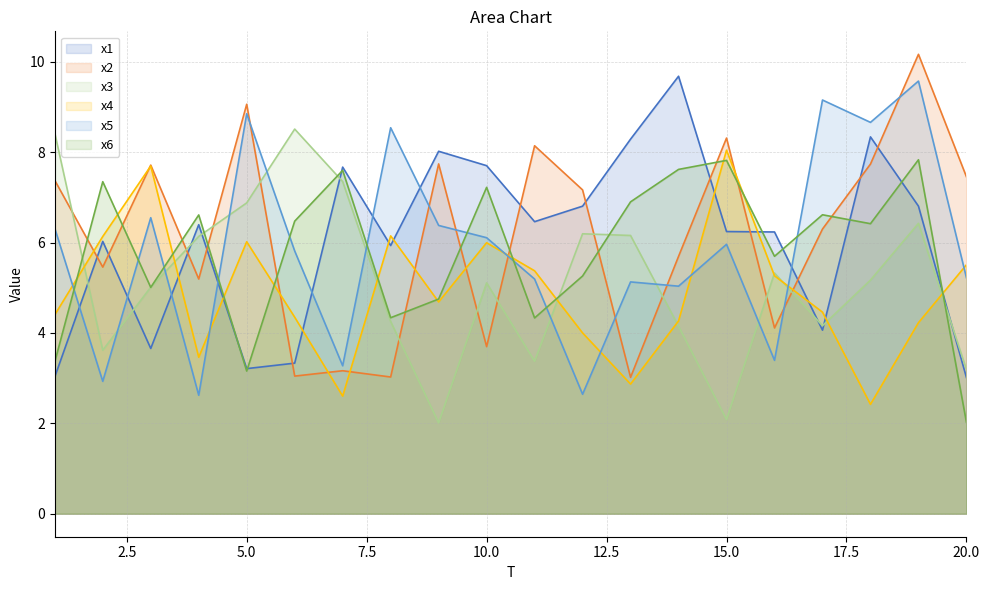

At how many categories does at least one series exceed 5?

20